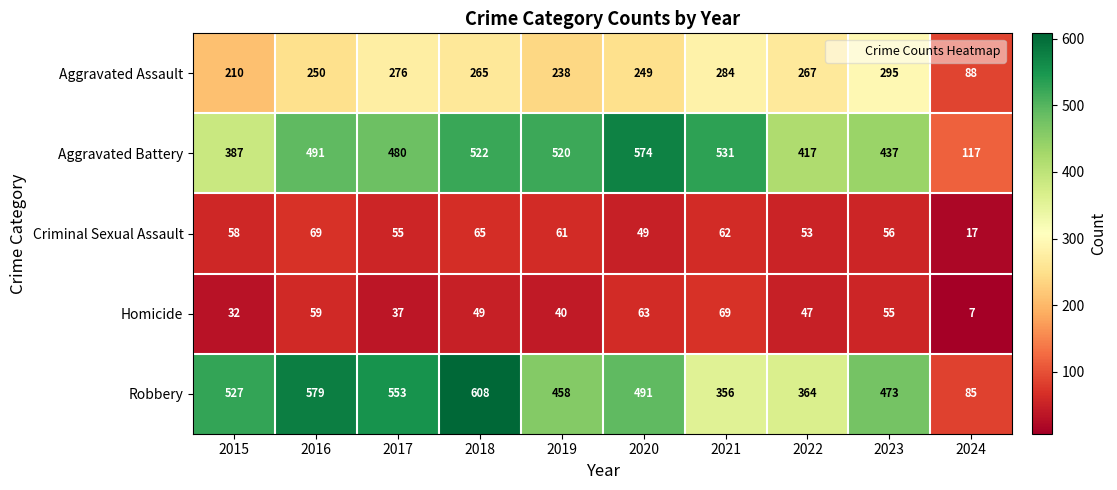

What is the spread (max minus min) of values at 2017?

516